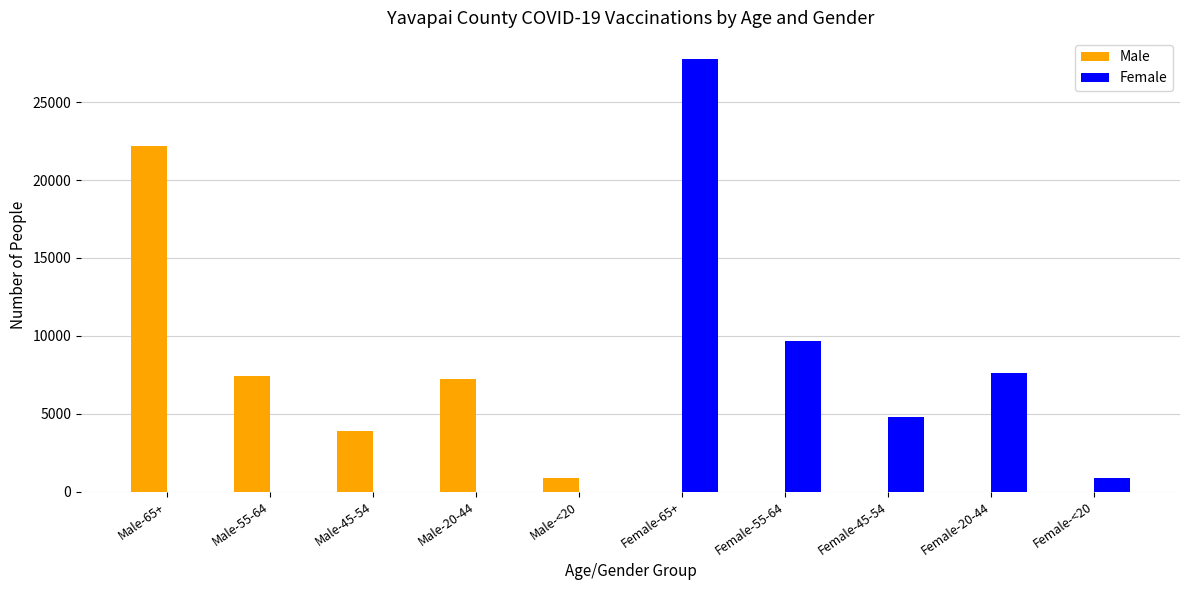

What is the sum of all Female values?

50651